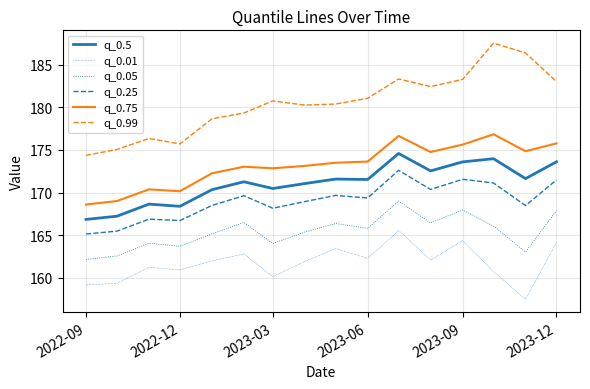

How many lines are shown in the chart?

6